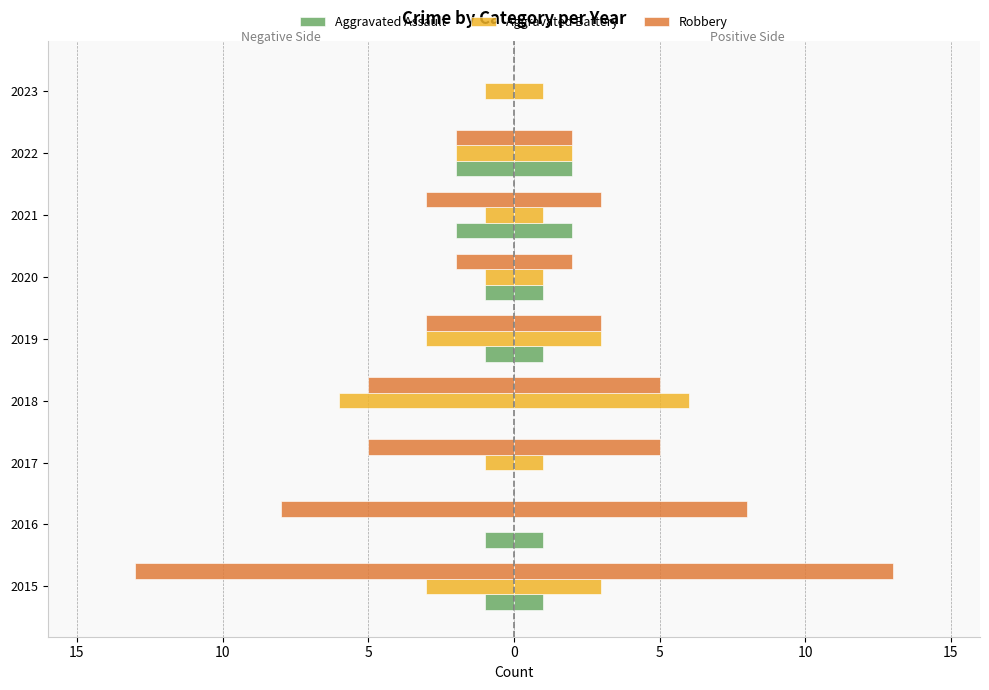

Reading left to right, list all the values displayed in this chart.

Aggravated Assault: -1	-1	0	0	-1	-1	-2	-2	0
Aggravated Battery: -3	0	-1	-6	-3	-1	-1	-2	-1
Robbery: -13	-8	-5	-5	-3	-2	-3	-2	0